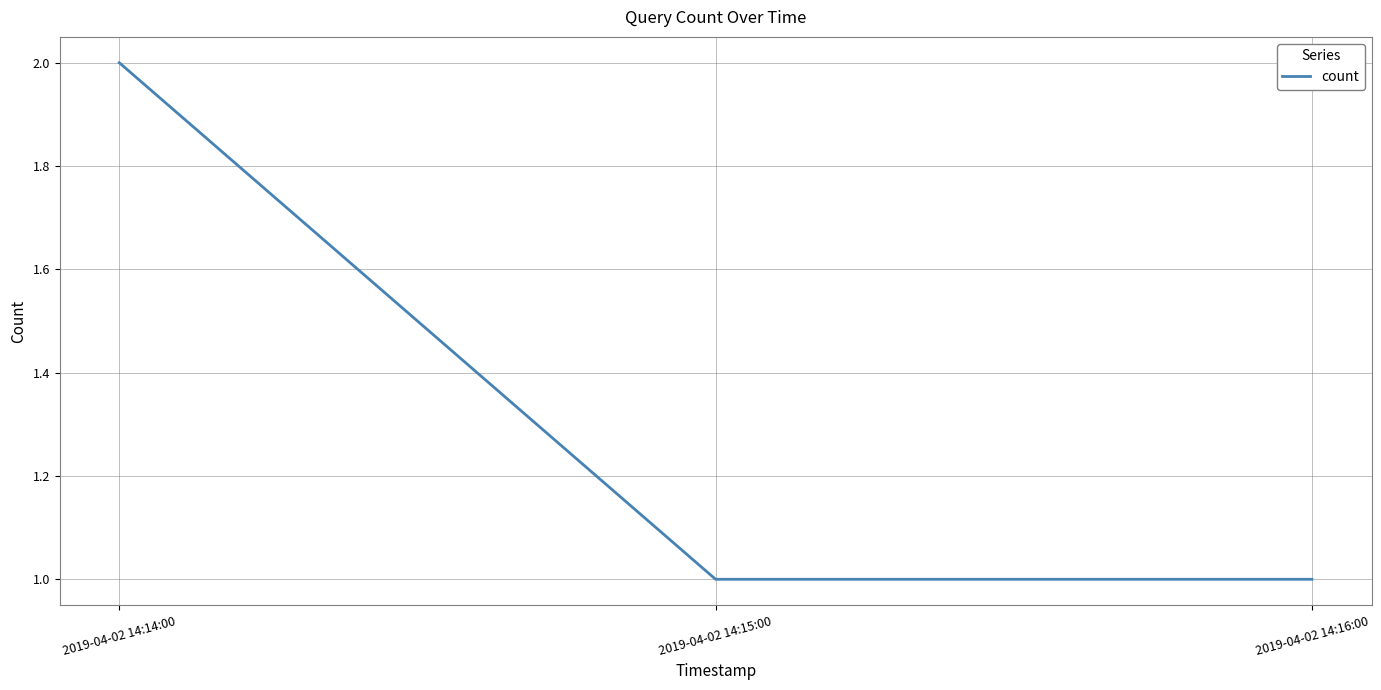

What value does the data have at 2019-04-02 14:14:00?

2